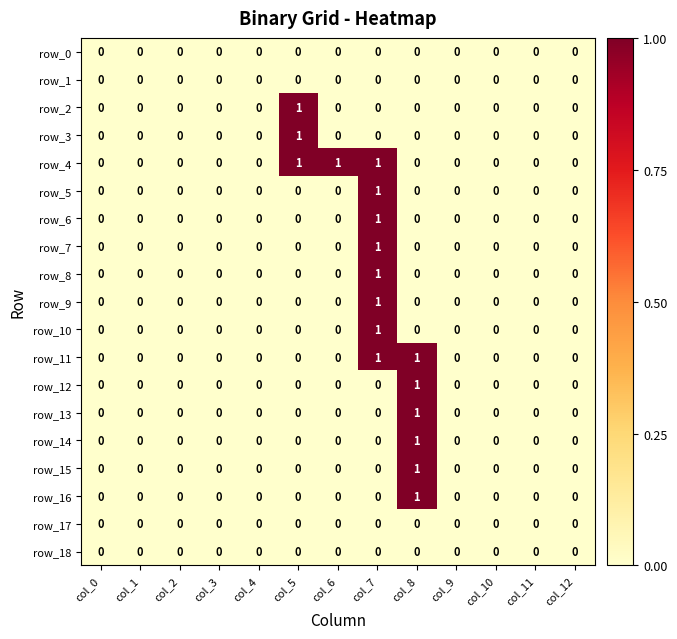

The value of row_7 at col_2 is 0. True or false?

True